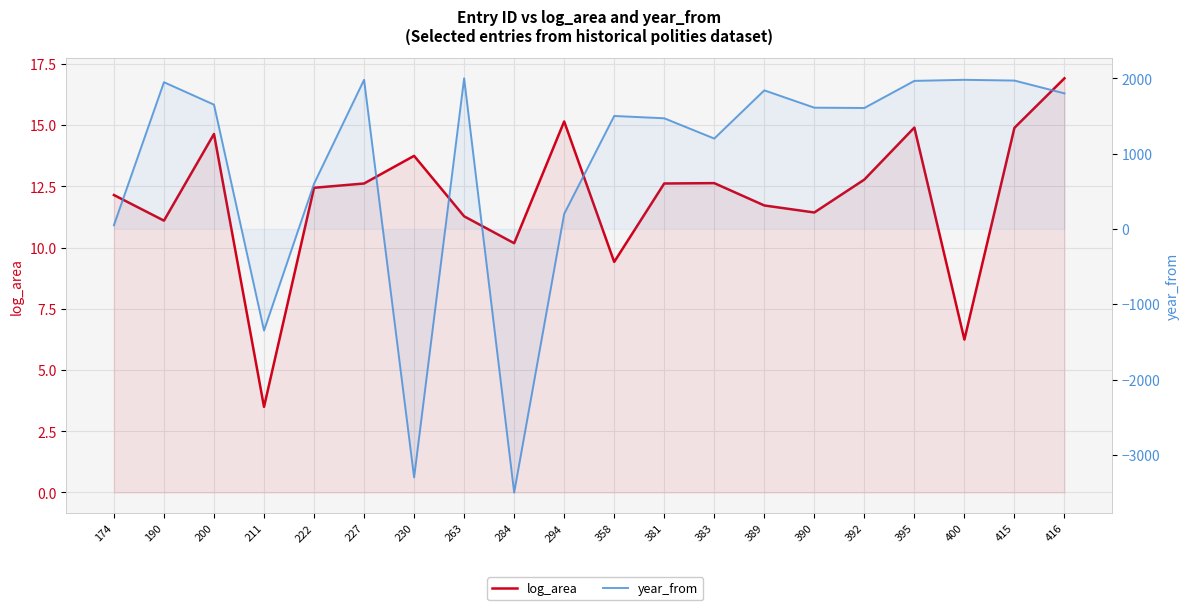

Rank the categories by year_from value from lowest to highest.

284, 230, 211, 174, 294, 222, 383, 381, 358, 392, 390, 200, 416, 389, 190, 395, 415, 227, 400, 263